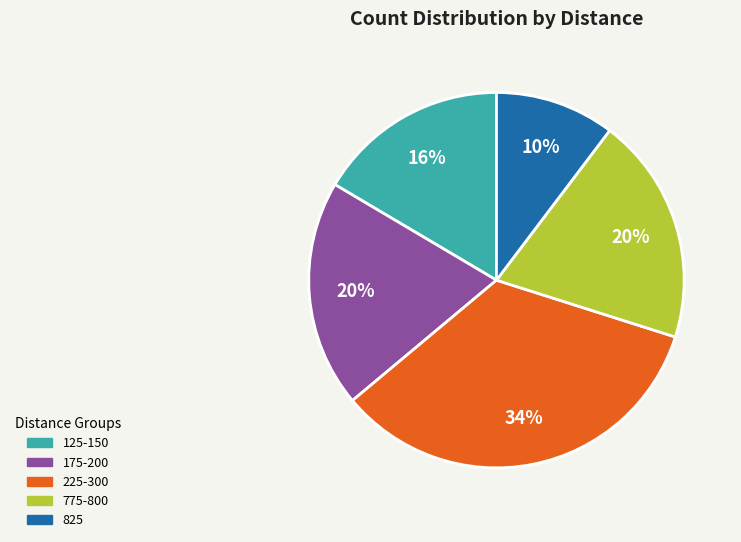

Which slice is the smallest?

825